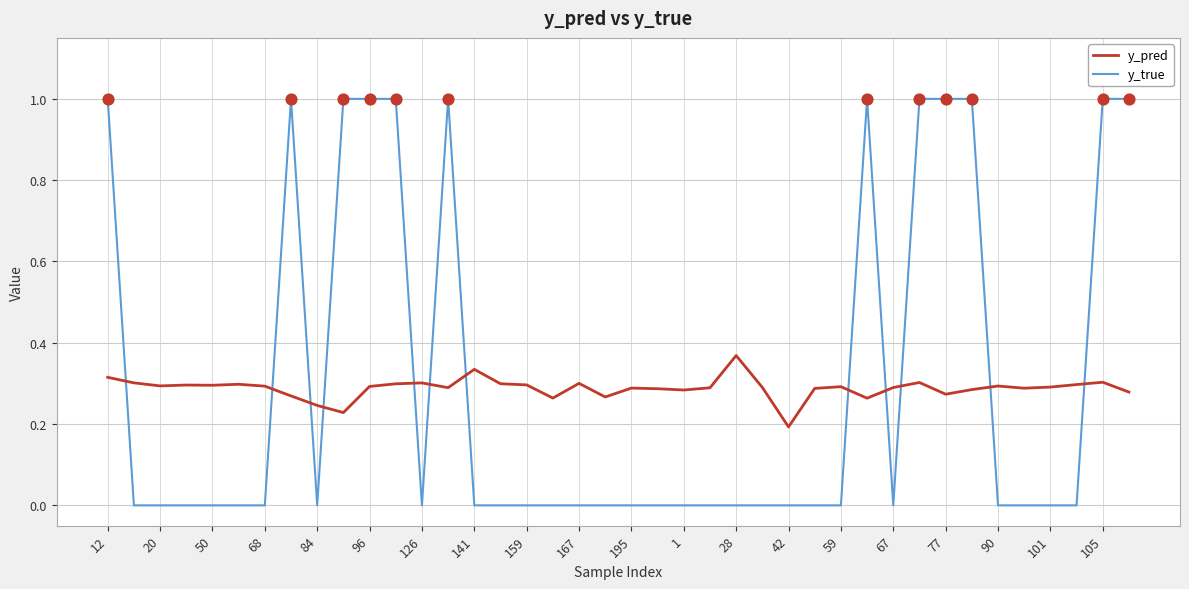

What are all the series names shown in the legend?

y_pred, y_true